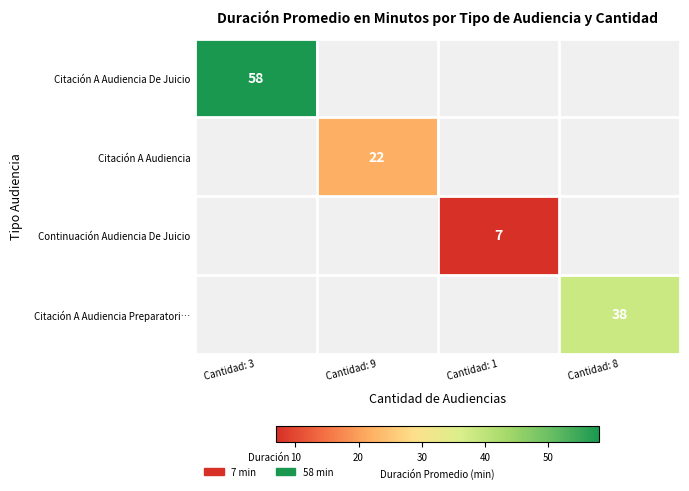

The value of Citación A Audiencia De Juicio at Cantidad: 3 is 88. True or false?

False